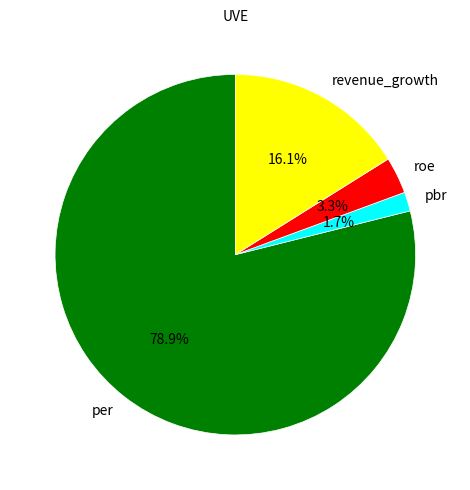

Is pbr the majority of the pie?

No